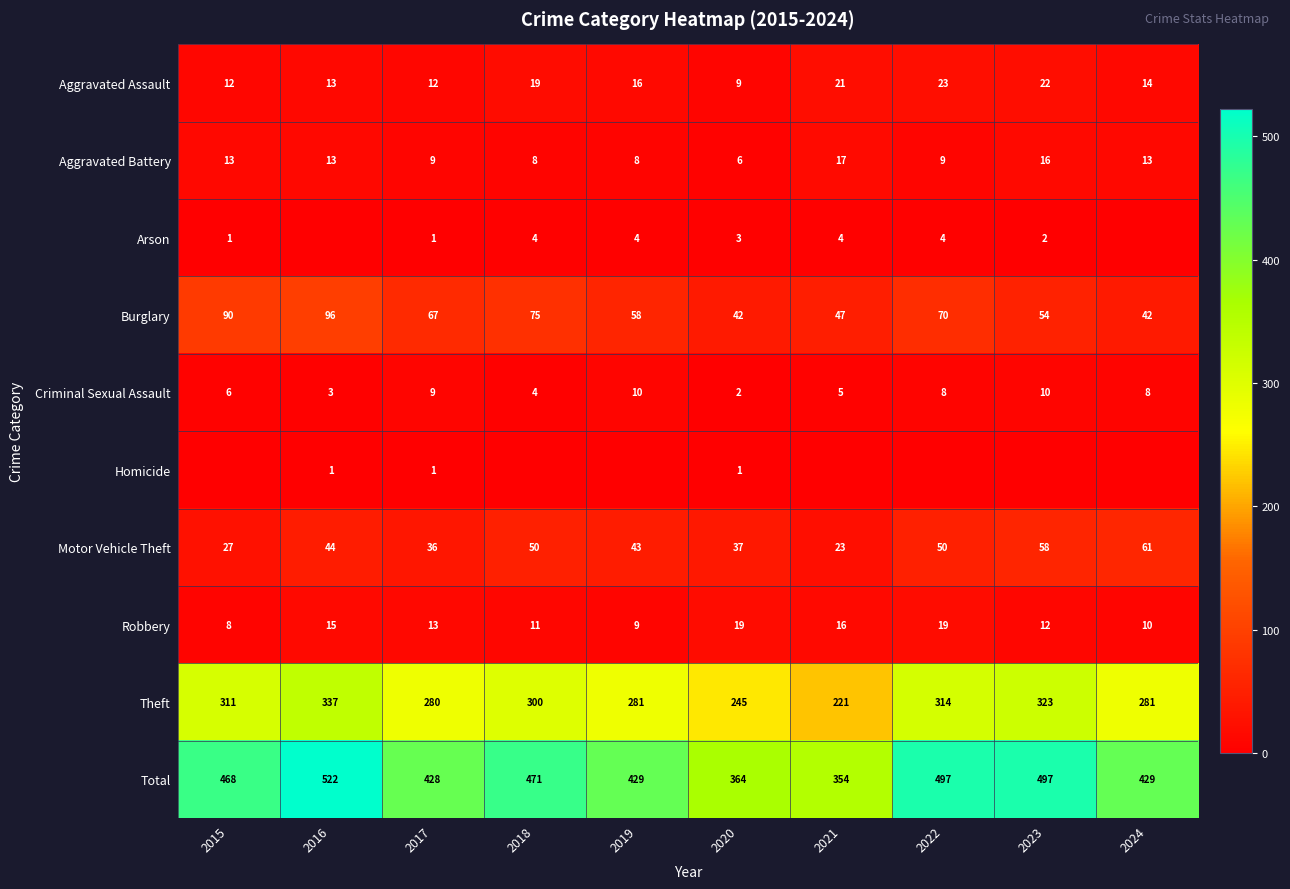

How many data points does each series have?

10